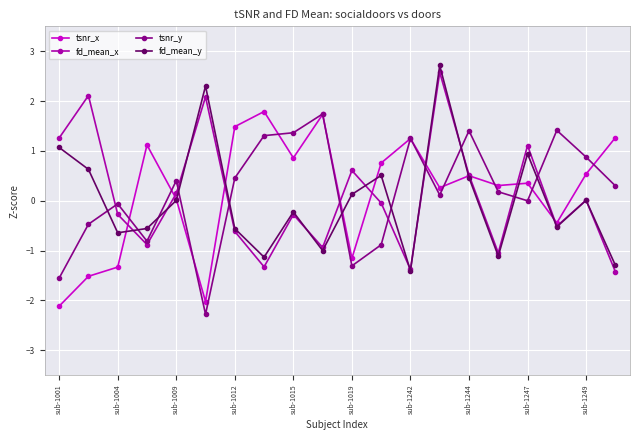

True or false: tsnr_x has more than 0 points higher than both neighbors.

True